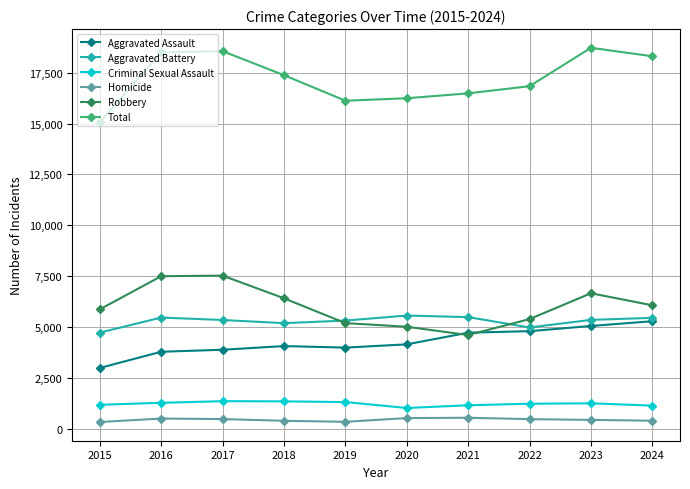

True or false: Criminal Sexual Assault and Robbery cross at least once.

False